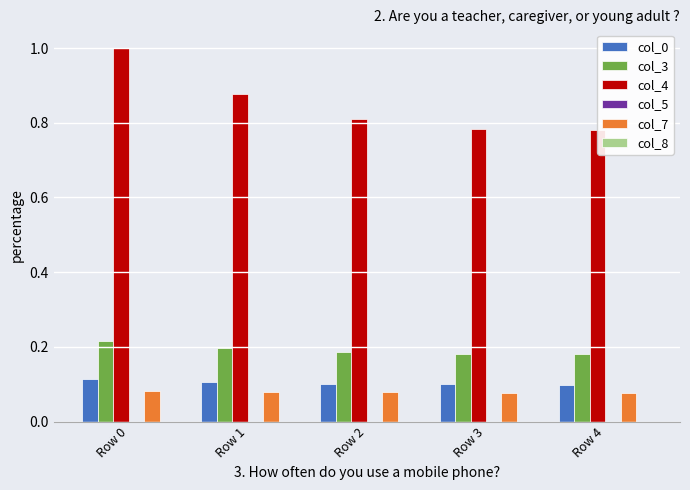

Between Row 0 and Row 3, which series saw the biggest shift?

col_4